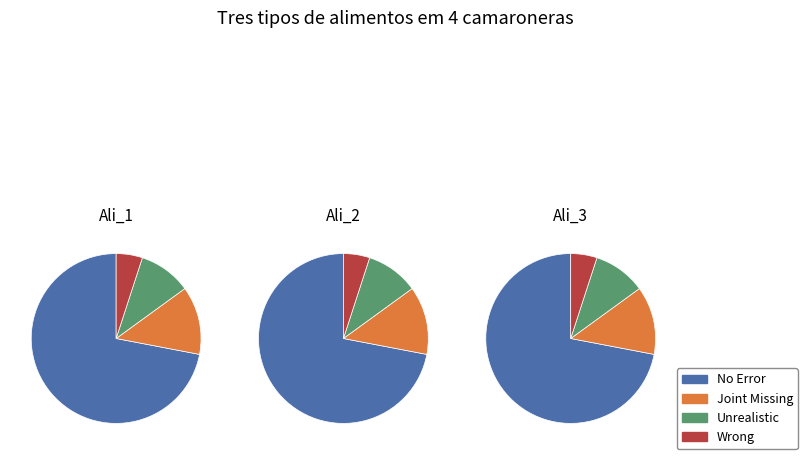

How many slices are in this pie chart?

4